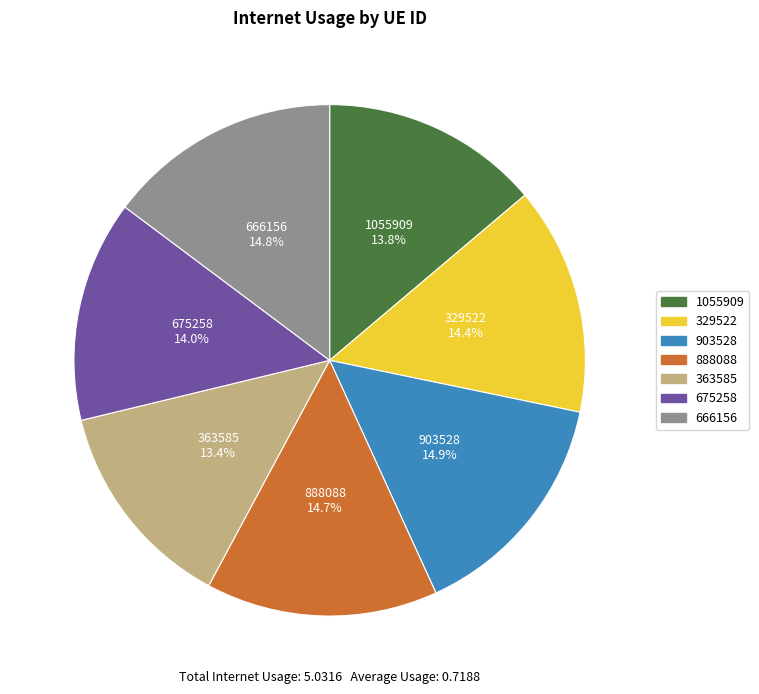

Do 888088 and 1055909 together represent more than half of the pie?

No